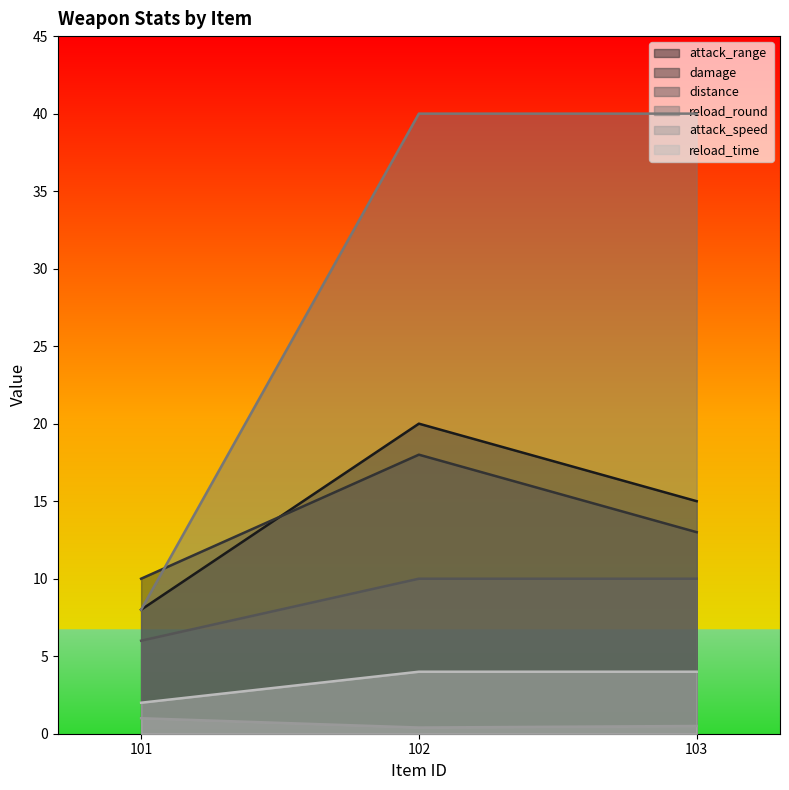

At which label does reload_time reach its peak?

102